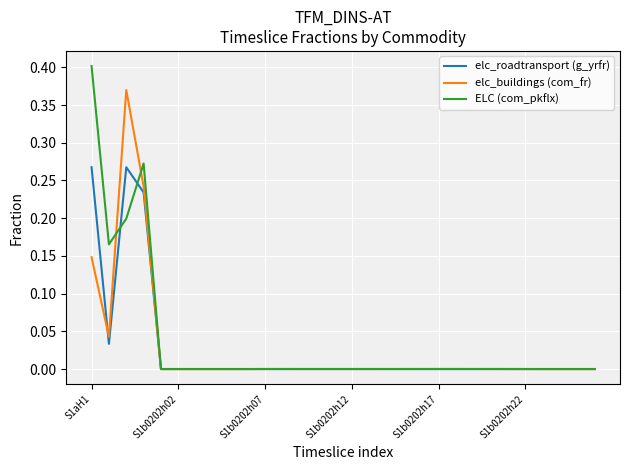

What are all the series names shown in the legend?

elc_roadtransport (g_yrfr), elc_buildings (com_fr), ELC (com_pkflx)